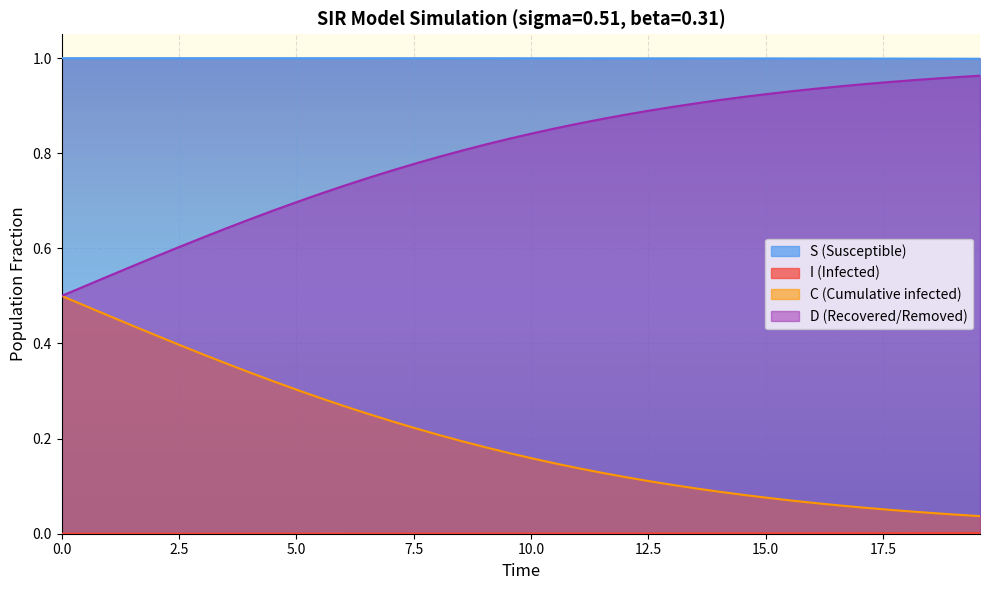

Count the number of categories in the chart.

40